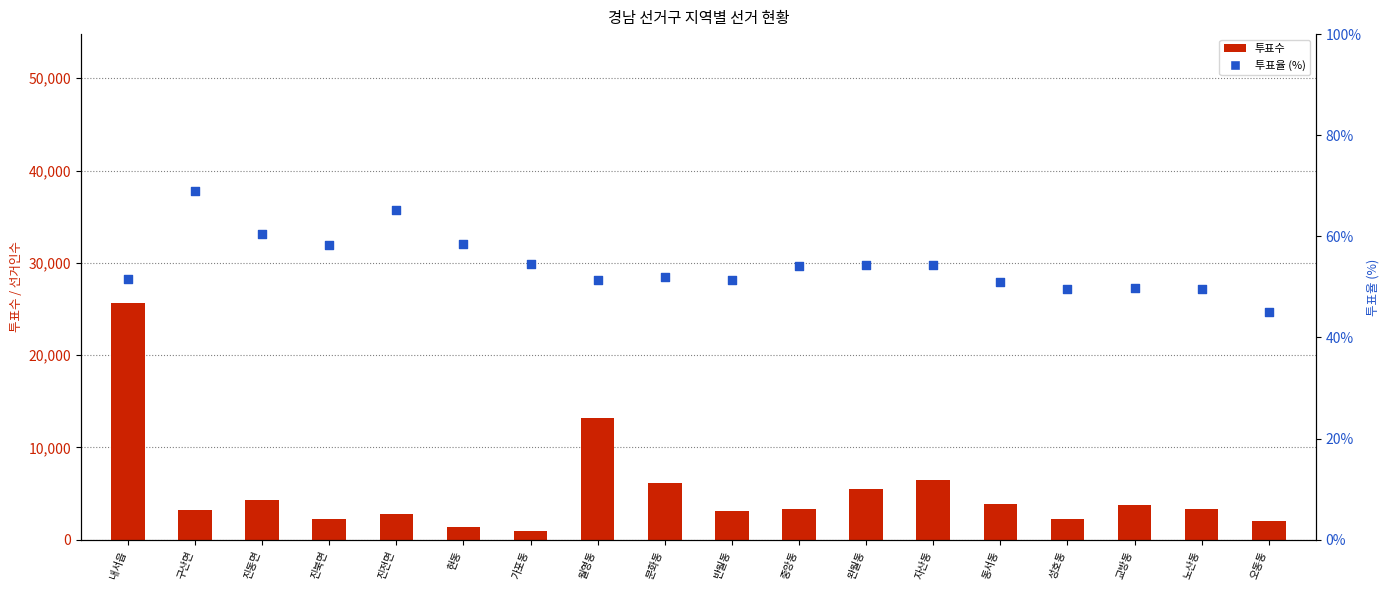

What are all the series names shown in the legend?

투표수, 투표율 (%)